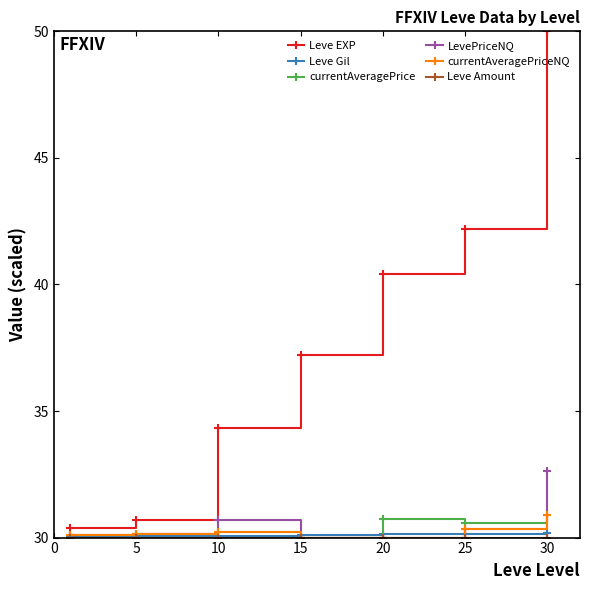

Is this an area chart (filled region under the line)?

No